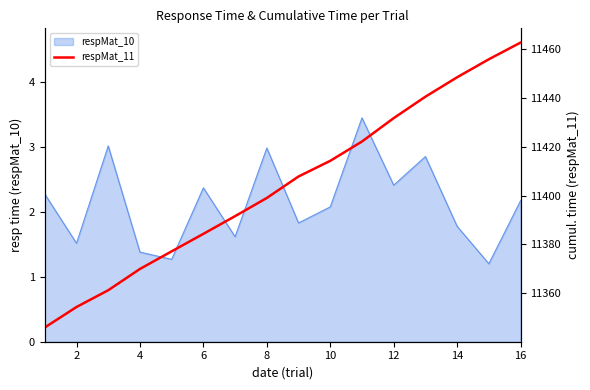

What is the highest value of the respMat_10 series?

3.4